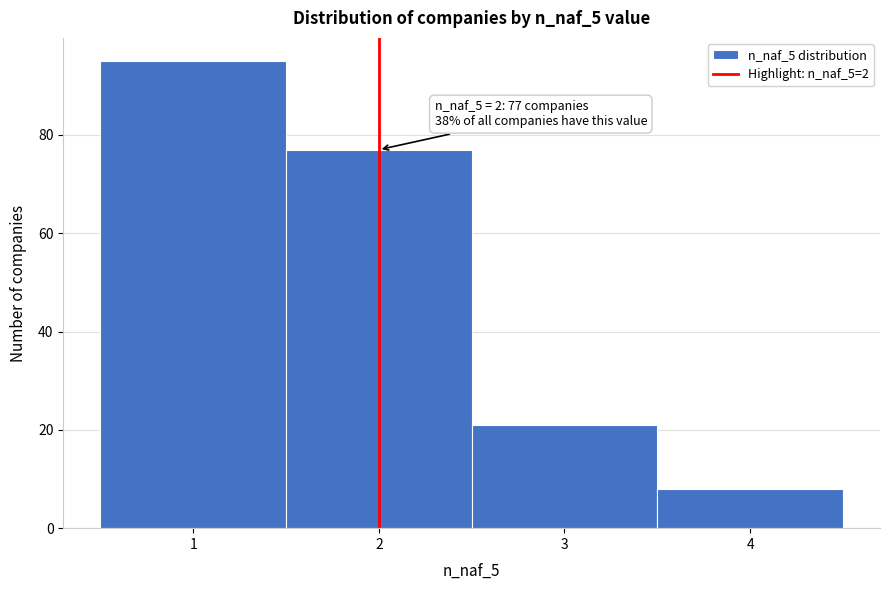

Over which range of the x-axis is the bar tallest?

0.5 to 1.5